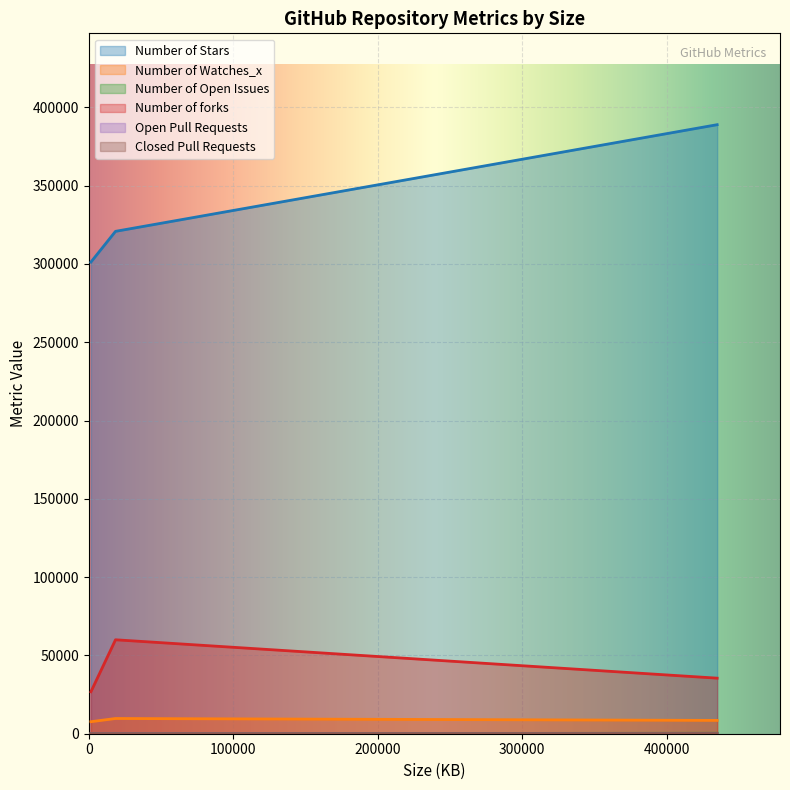

Reading left to right, what are all the values shown in this chart?

Number of Stars: EbookFoundation=320801	freeCodeCamp=388902	sindresorhus=301175
Number of Watches_x: EbookFoundation=9718	freeCodeCamp=8508	sindresorhus=7674
Number of Open Issues: EbookFoundation=40	freeCodeCamp=285	sindresorhus=47
Number of forks: EbookFoundation=59990	freeCodeCamp=35479	sindresorhus=26800
Open Pull Requests: EbookFoundation=10	freeCodeCamp=16	sindresorhus=5
Closed Pull Requests: EbookFoundation=13	freeCodeCamp=64	sindresorhus=24